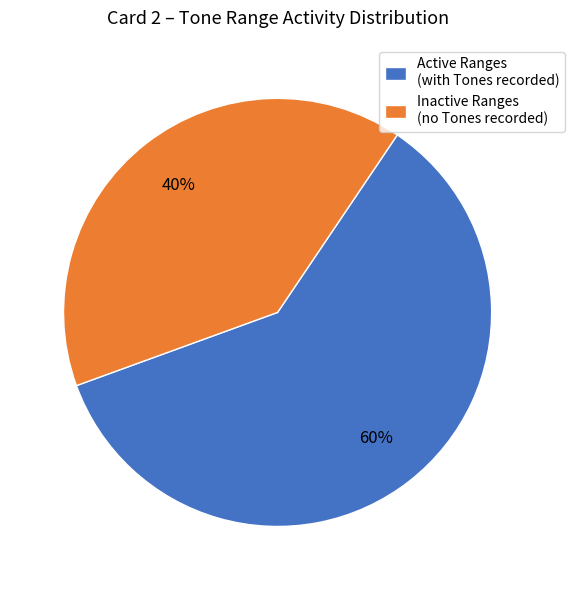

Which category has the smallest portion of the pie?

Inactive Ranges (no Tones recorded)